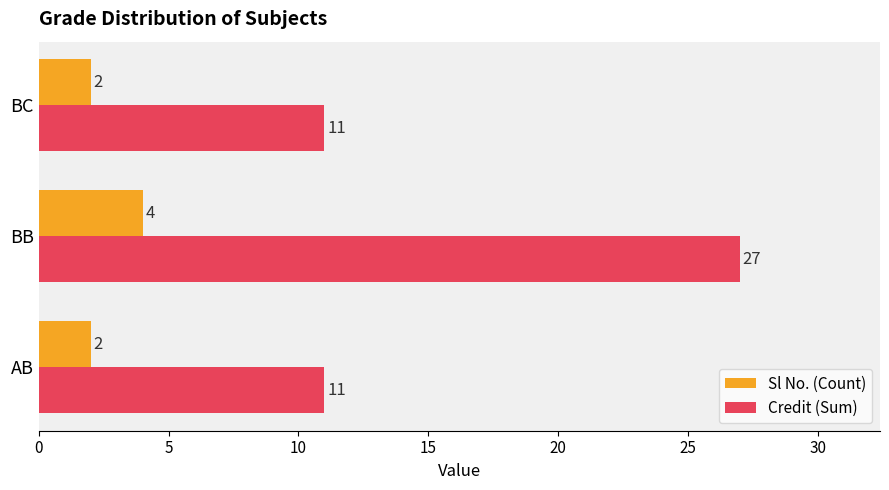

How many Sl No. (Count) values are between 2 and 4?

3